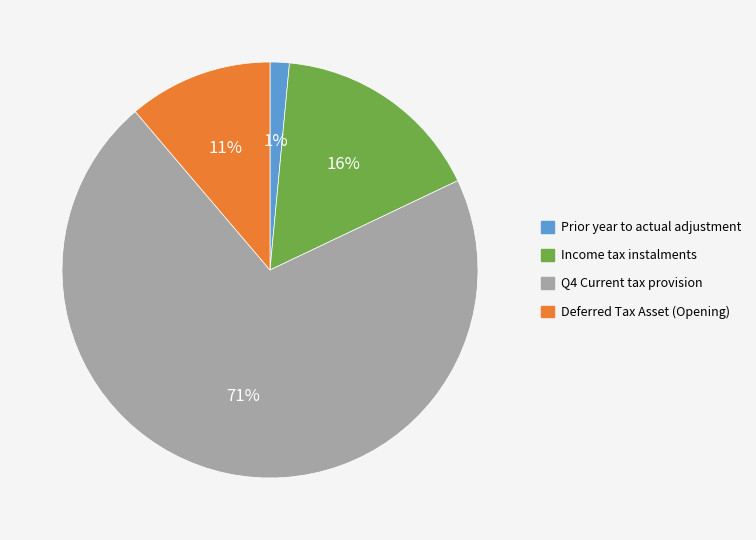

Is it true that Deferred Tax Asset (Opening) is 11% of the pie?

True